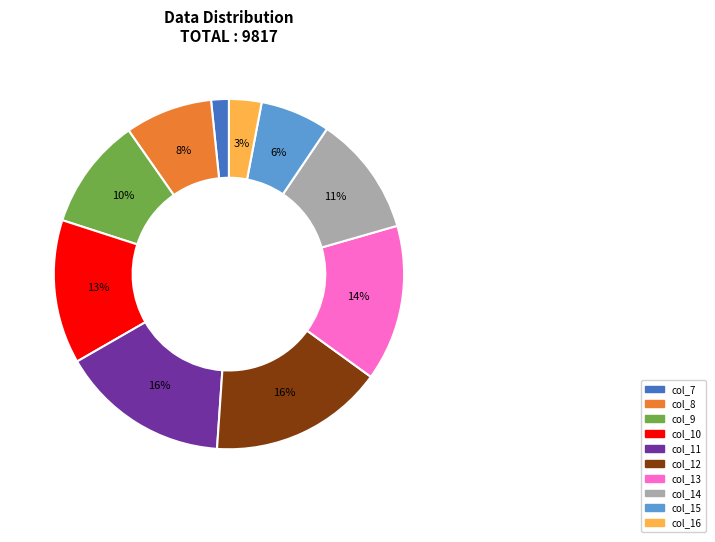

Is there a majority slice in this chart?

No